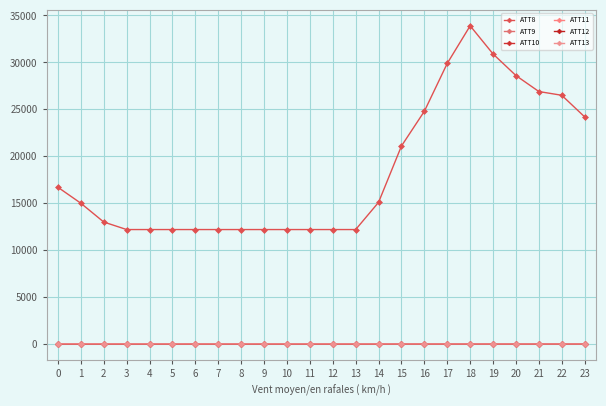

How many lines are shown in the chart?

6